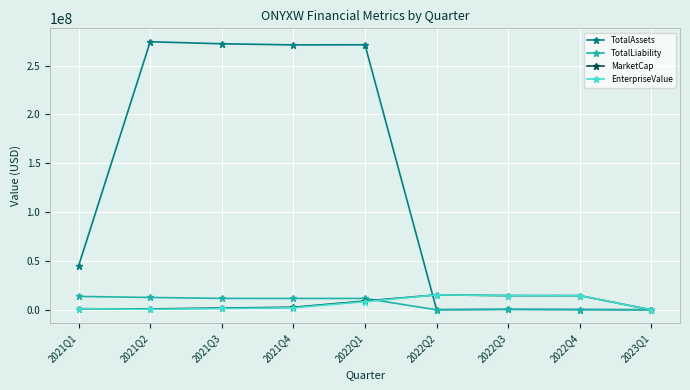

At which label does TotalLiability first exceed 11660057?

2021Q1